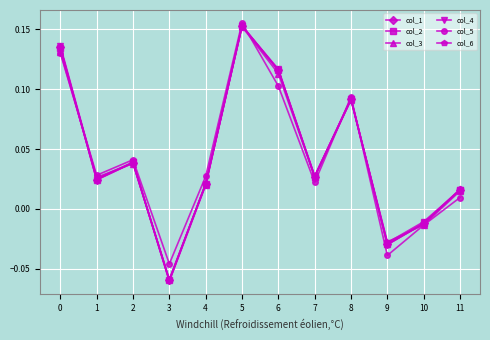

How many negative values does the col_4 series have?

3